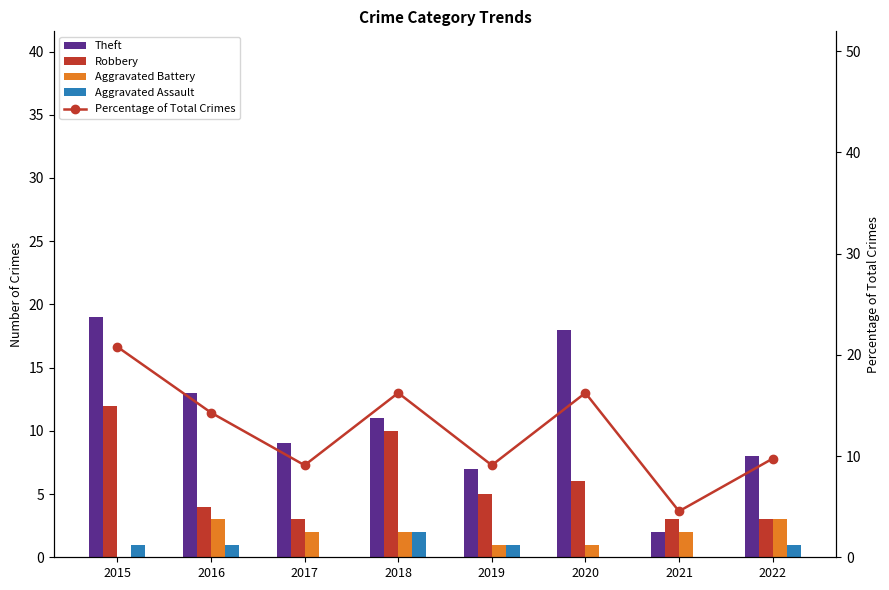

Reading right to left, transcribe all the data shown in this chart.

Theft: 8.0	2.0	18.0	7.0	11.0	9.0	13.0	19.0
Robbery: 3.0	3.0	6.0	5.0	10.0	3.0	4.0	12.0
Aggravated Battery: 3.0	2.0	1.0	1.0	2.0	2.0	3.0	0.0
Aggravated Assault: 1.0	0.0	0.0	1.0	2.0	0.0	1.0	1.0
Percentage of Total Crimes: 9.7	4.5	16.2	9.1	16.2	9.1	14.3	20.8